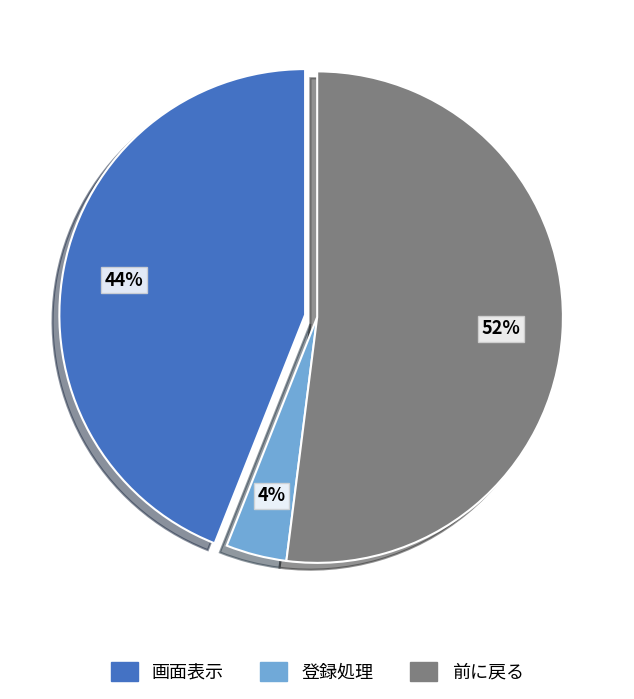

Between 前に戻る and 登録処理, which is larger?

前に戻る